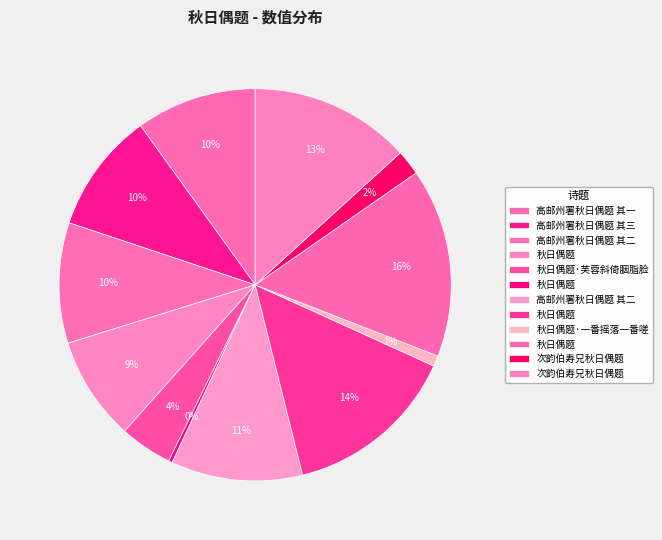

How many slices are in this pie chart?

12